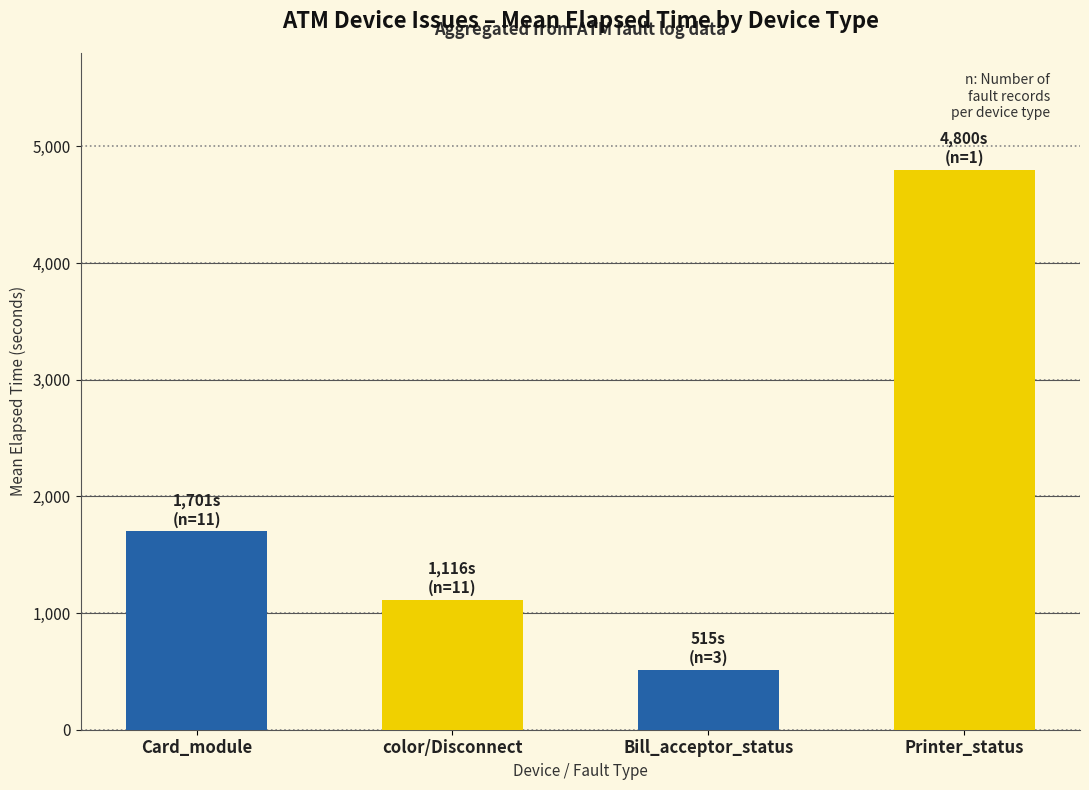

Which has a higher value, Printer_status or Bill_acceptor_status?

Printer_status